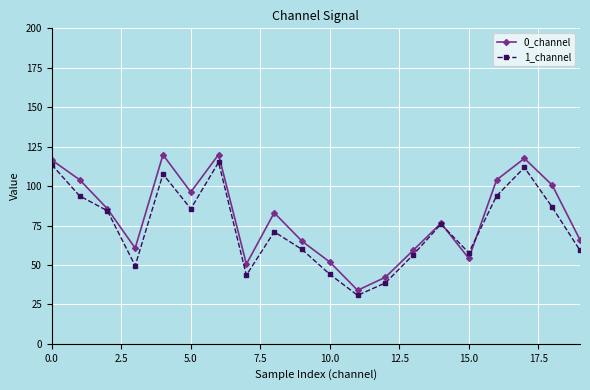

What is the highest value of the 0_channel series?

120.0